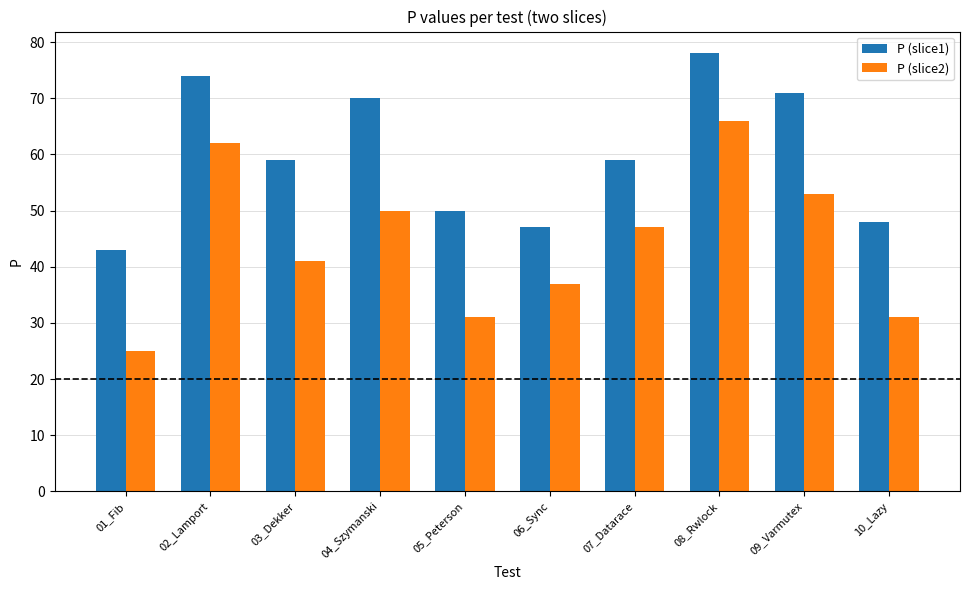

What is the difference between the highest and lowest values at 09_Varmutex?

18